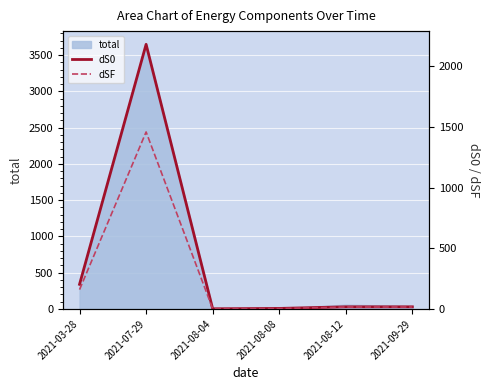

How many lines are shown in the chart?

2